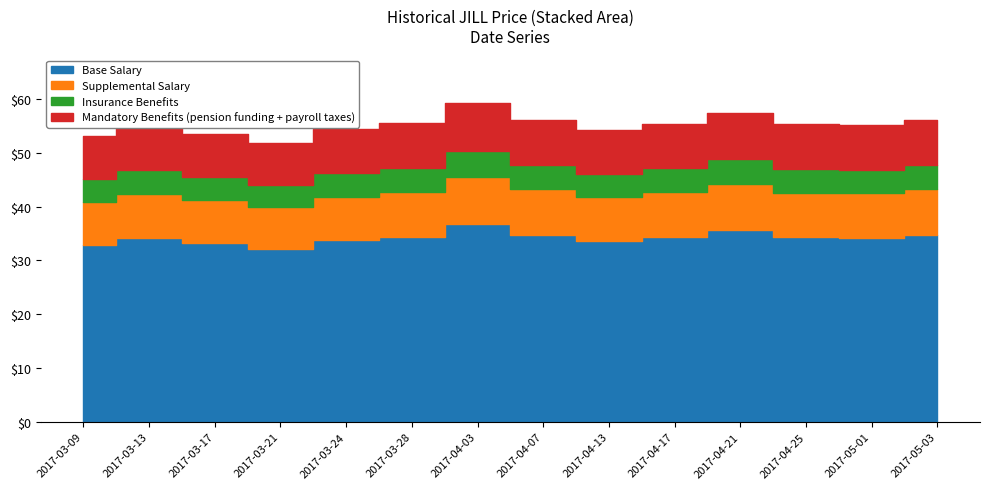

What is the difference between the second highest and minimum values?

5.7